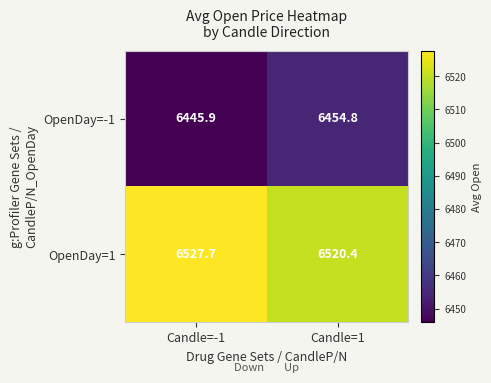

Between Candle=-1 and Candle=1, which series saw the biggest shift?

OpenDay=-1